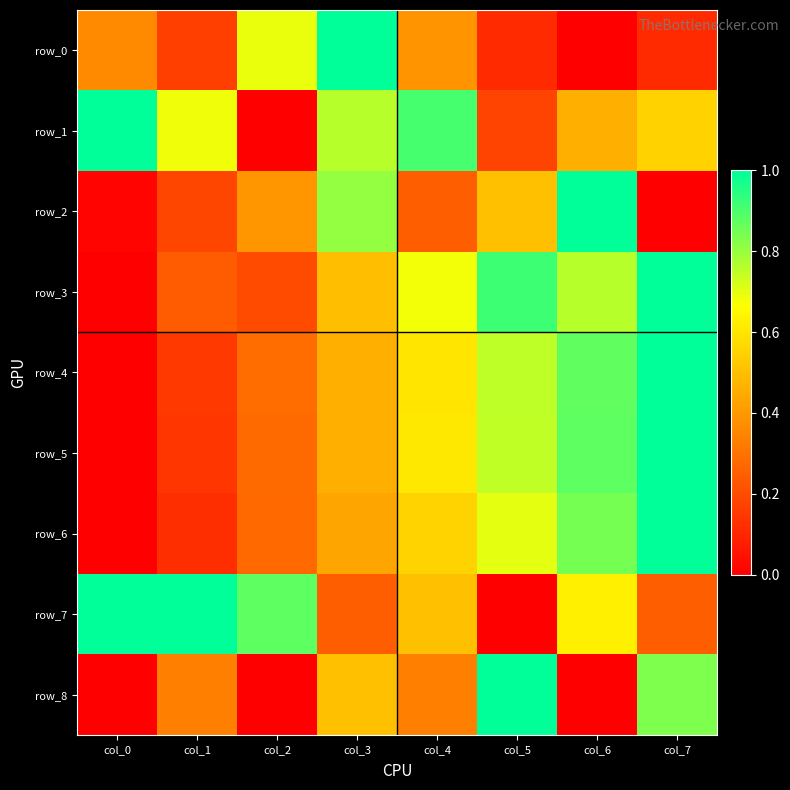

Which category has the highest value in the row_2 series?

col_6